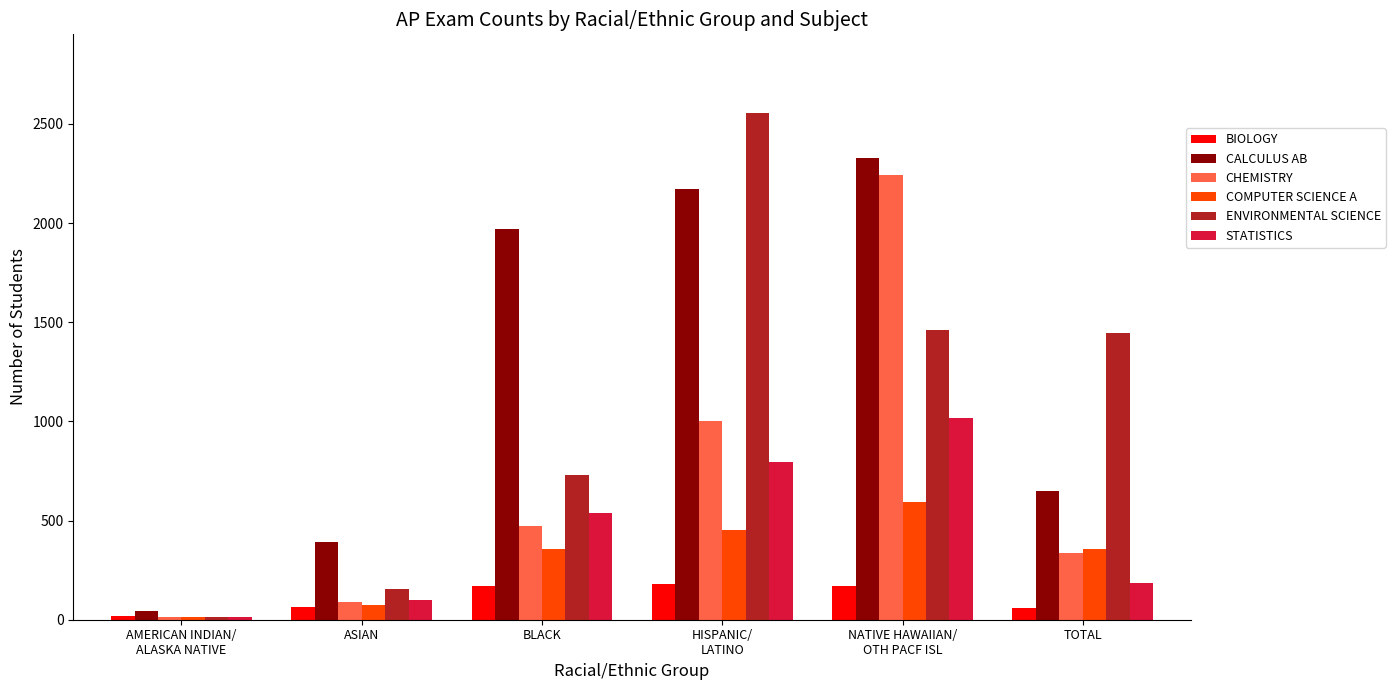

What value does the COMPUTER SCIENCE A series have at NATIVE HAWAIIAN/
OTH PACF ISL, to the nearest 100?

600